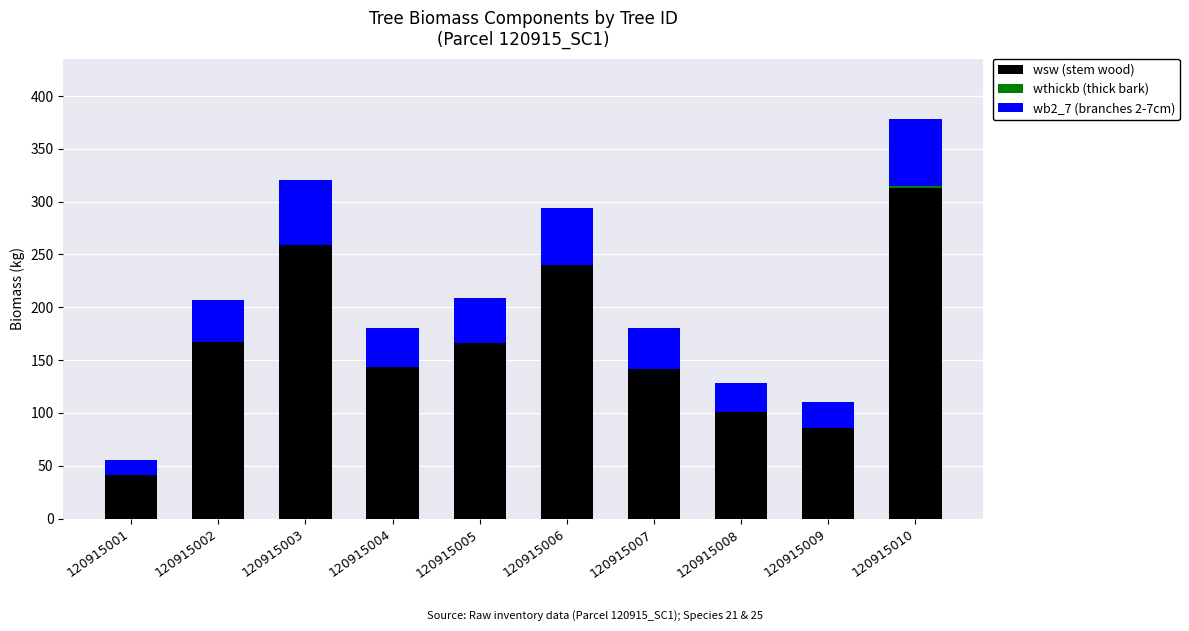

How many data points in wsw (stem wood) are above 166?

5